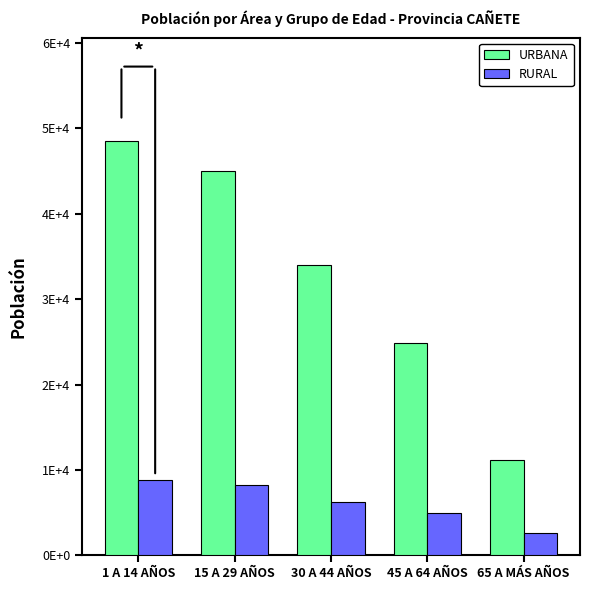

Where does the URBANA series first go above 34021?

1 A 14 AÑOS